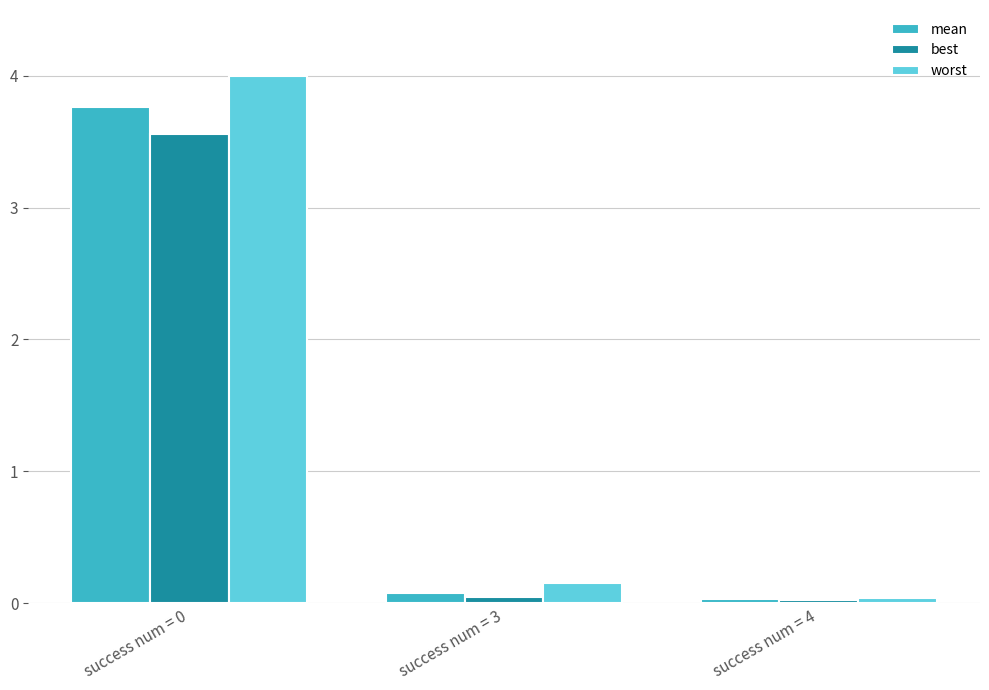

Rank the series by their average value, from lowest to highest.

best, mean, worst